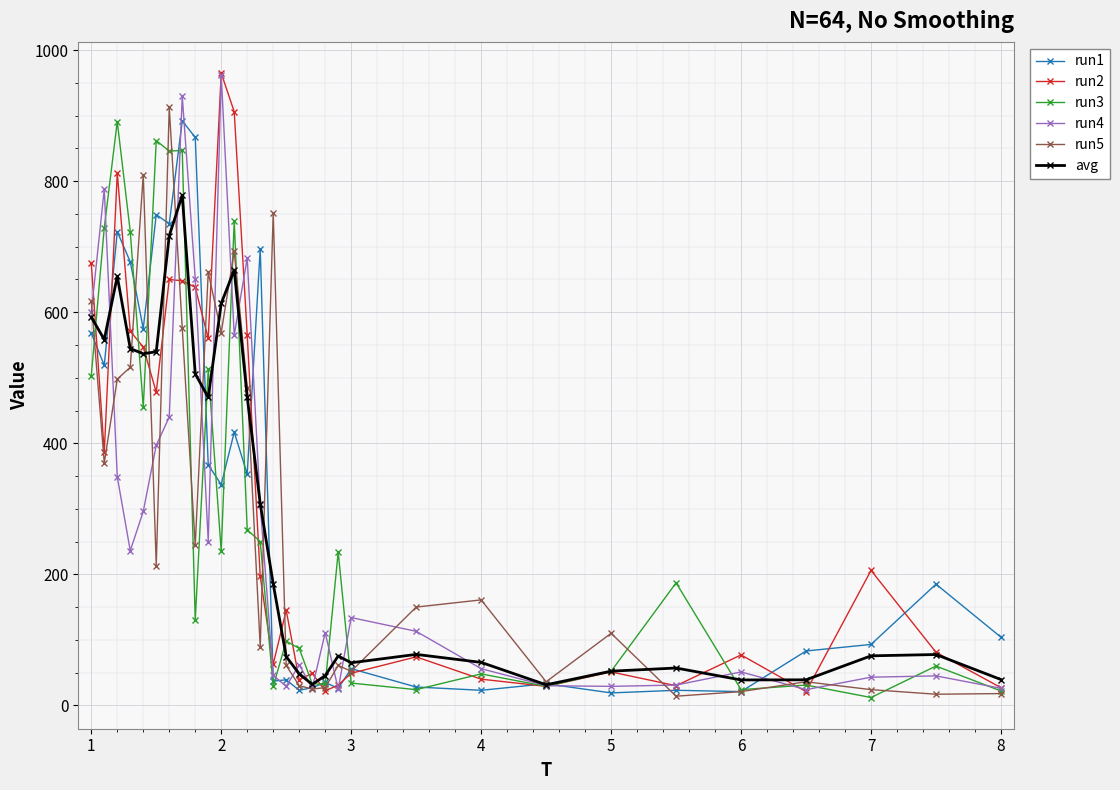

What is the highest value of the run2 series?

965.0